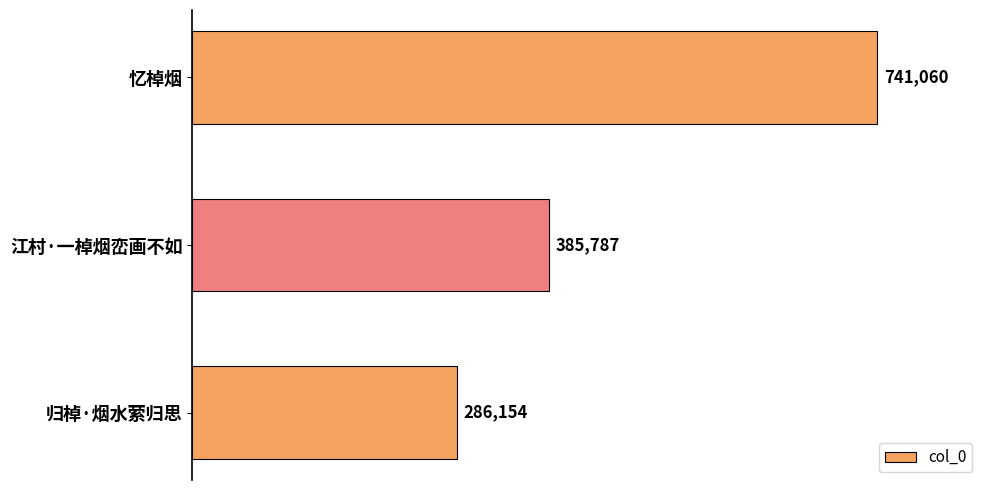

Reading top to bottom, what are all the values shown in this chart?

741060	385787	286154